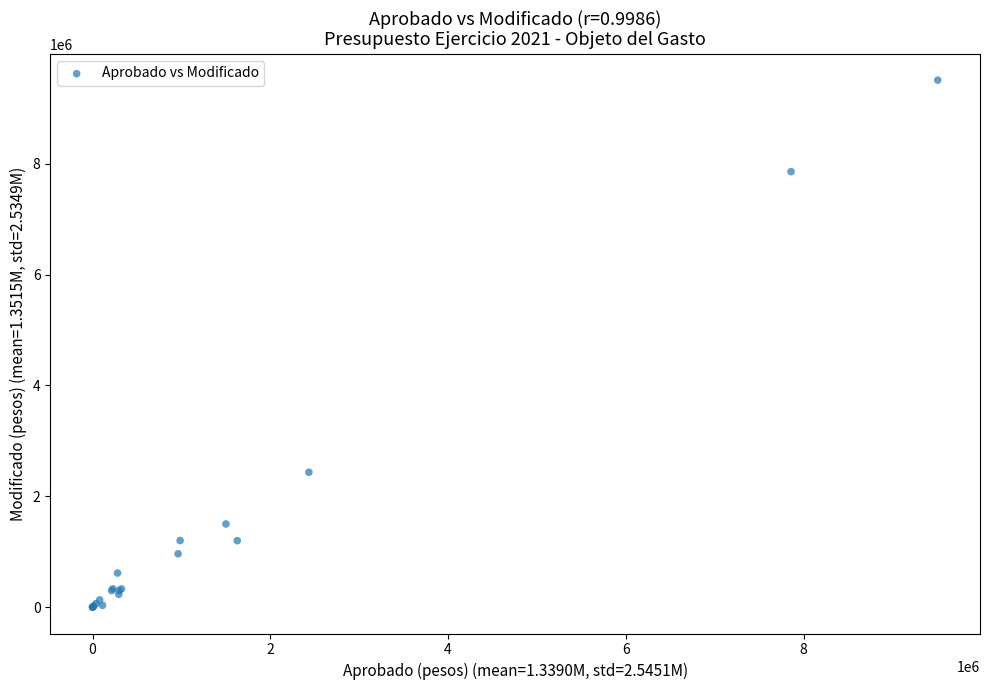

What Y value in the scatter plot is closest to 4754817?

2434327.0